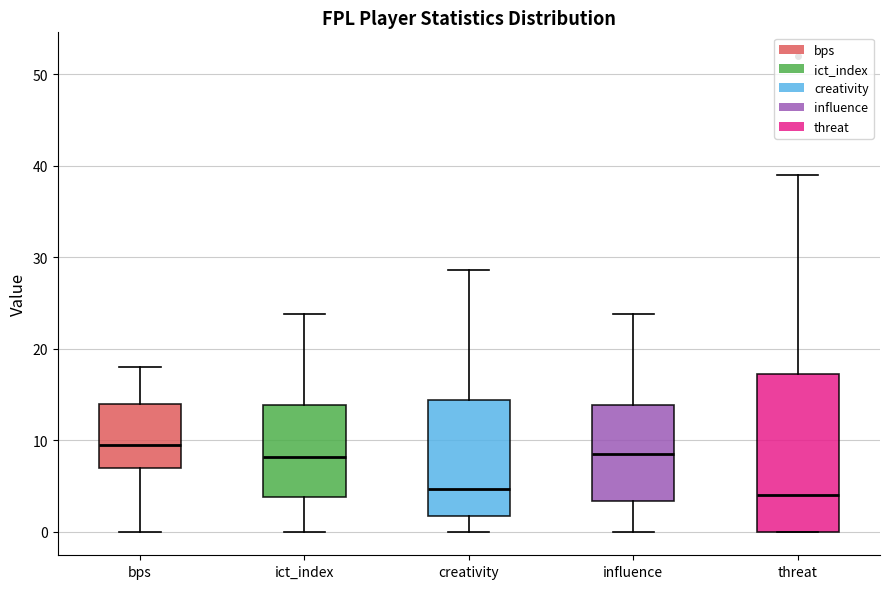

Reading left to right, read every box against the y-axis: the position of its median line, the range the box covers, and the ends of its whiskers. The values are not printed on the chart, so give them approximately, as read against the axis.

bps: median 10, box 7 to 14, whiskers 0 to 18
ict_index: median 8, box 4 to 14, whiskers 0 to 24
creativity: median 5, box 2 to 14, whiskers 0 to 29
influence: median 9, box 3 to 14, whiskers 0 to 24
threat: median 4, box 0 to 17, whiskers 0 to 39